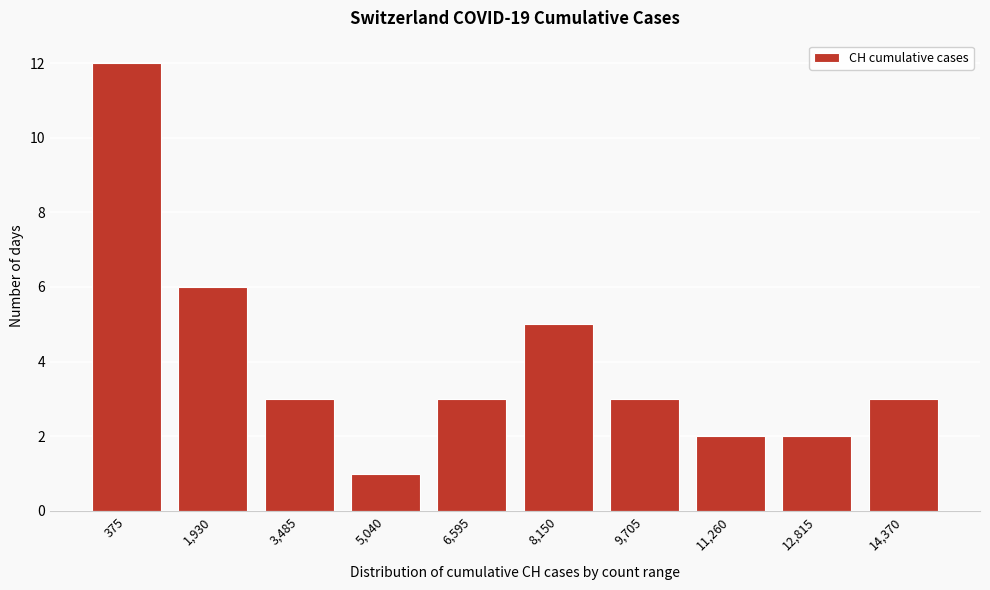

Reading left to right, extract all data points from this chart.

375=12	1,930=6	3,485=3	5,040=1	6,595=3	8,150=5	9,705=3	11,260=2	12,815=2	14,370=3